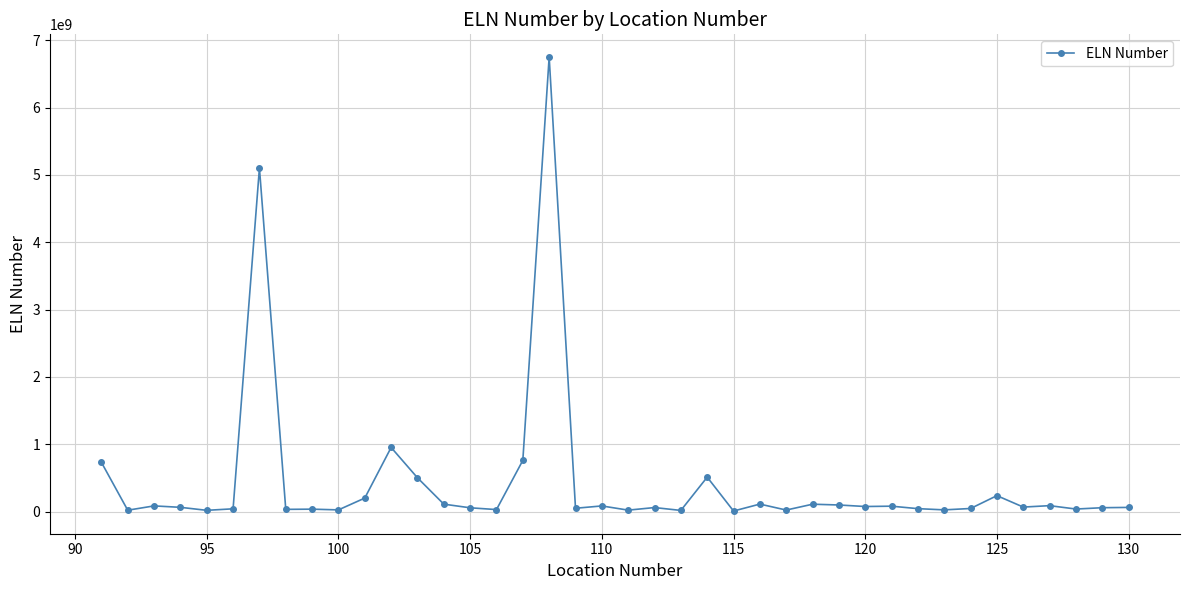

What is the average value?

435428280